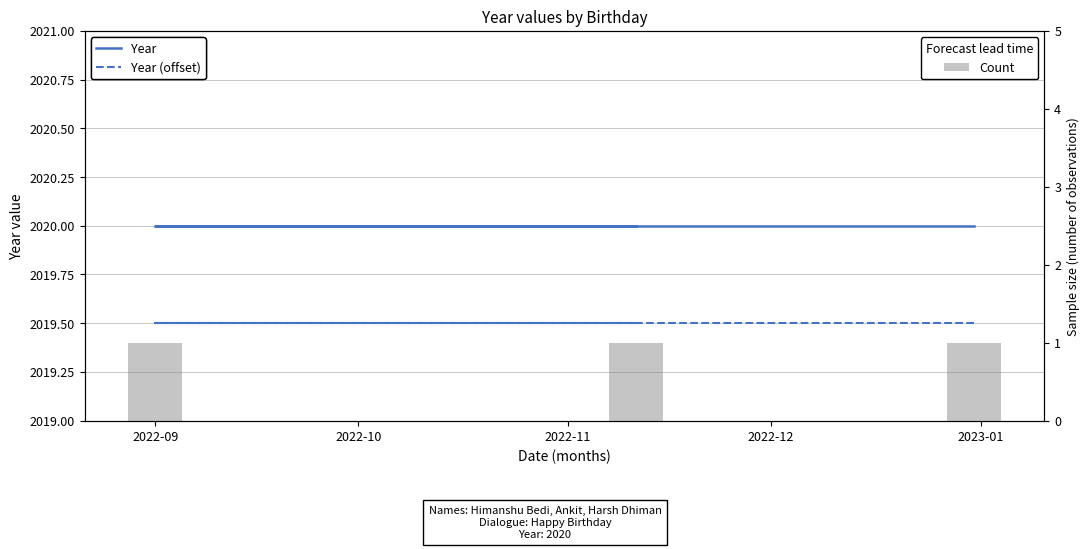

Are the bars grouped side by side (vs. stacked)?

Yes